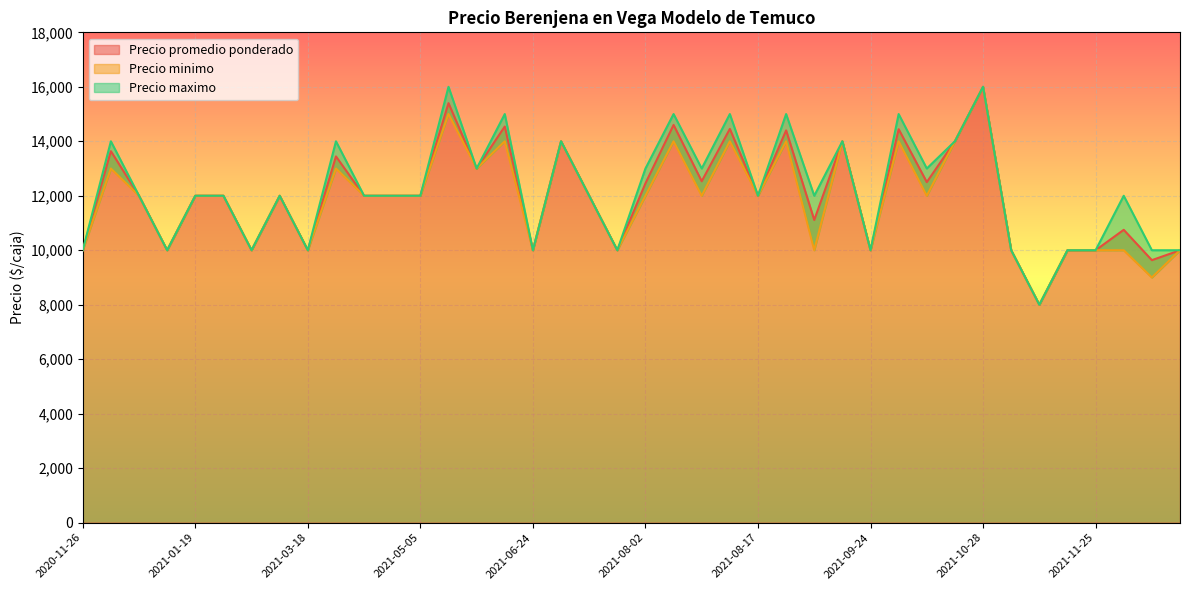

Is it true that Precio minimo equals 22719 at 2021-05-28?

False